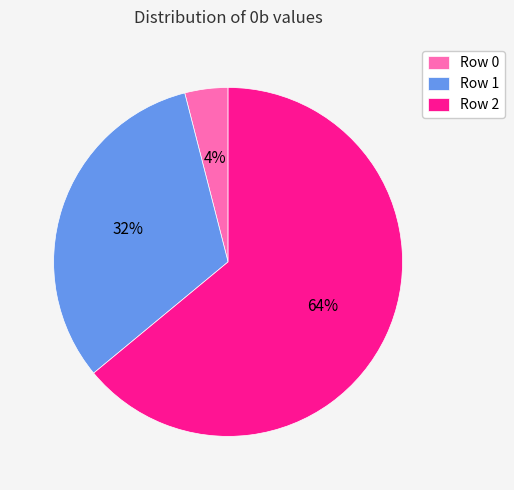

Count the number of slices in the pie.

3